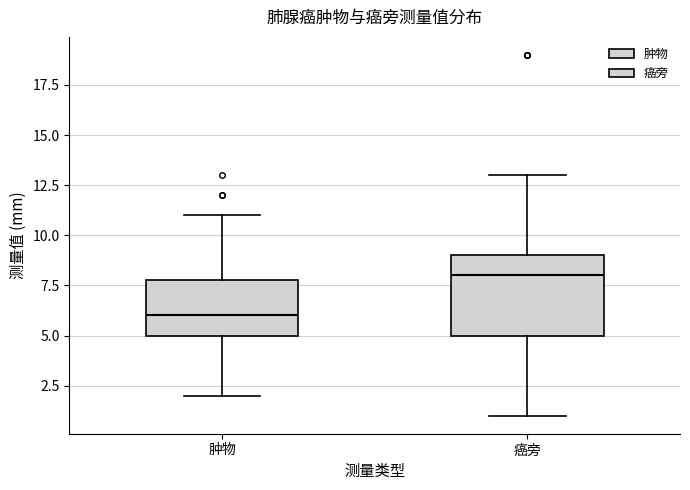

Which box is the tallest, from its lower edge to its upper edge?

癌旁